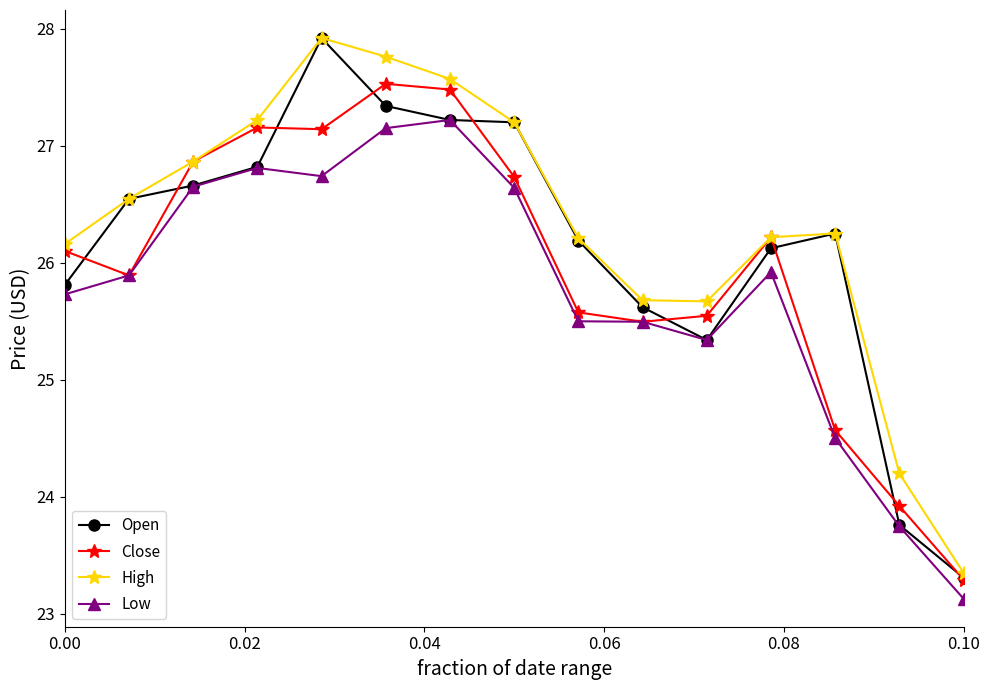

In Close, how many points are higher than both neighbors (excluding endpoints)?

3